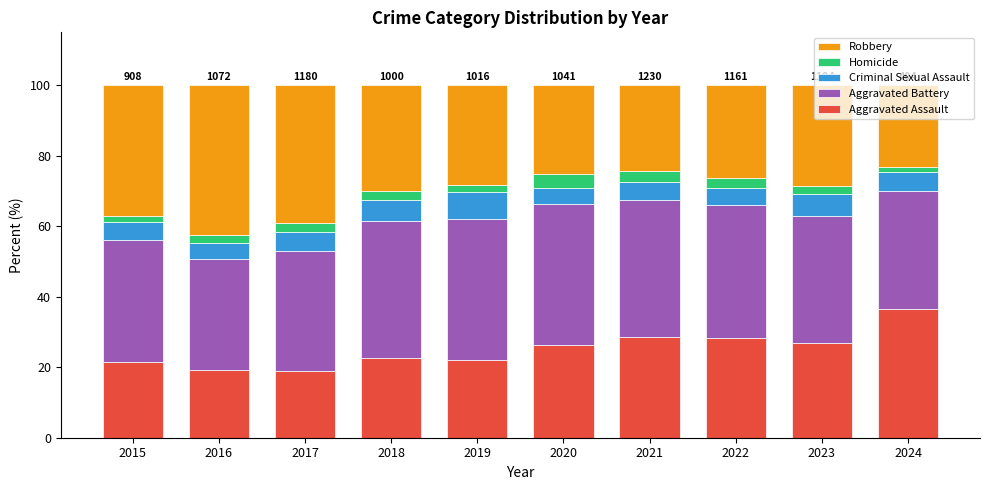

What is the total value across all series at 2016?

100.0